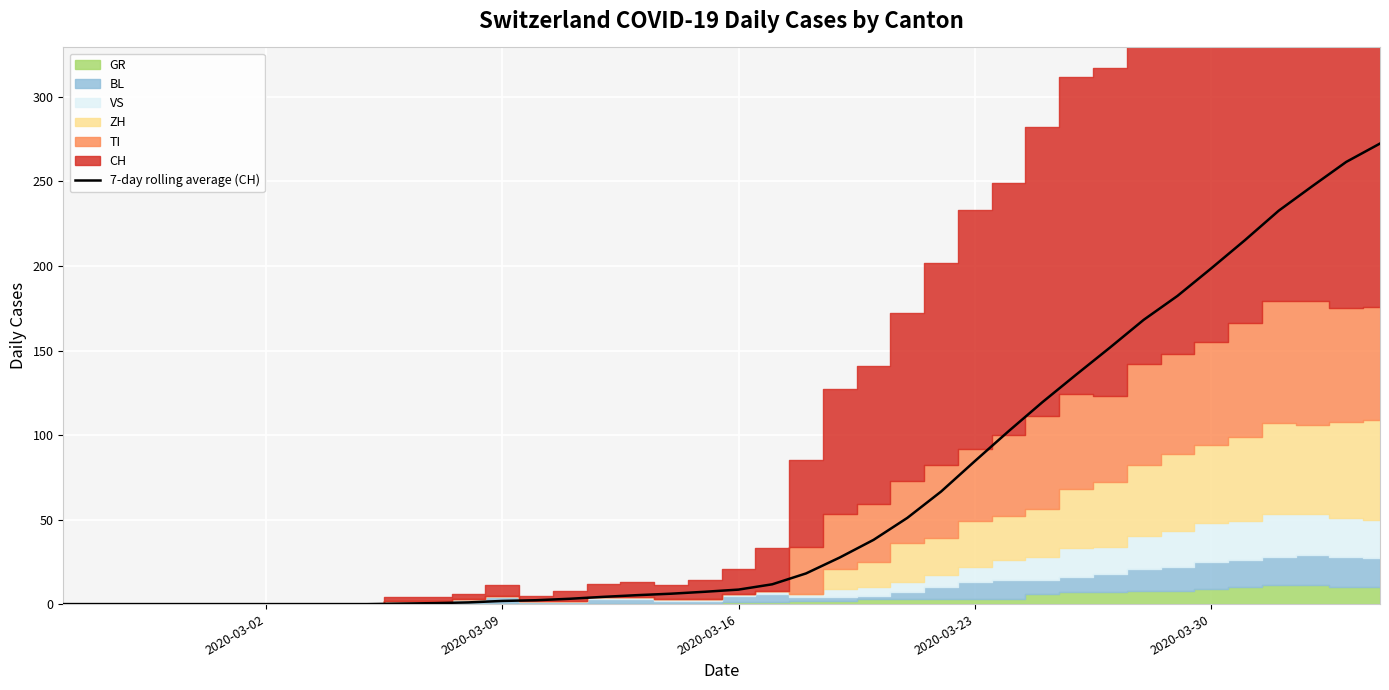

Is it true that 7-day rolling average (CH) equals 37.6 at 2020-03-23?

False